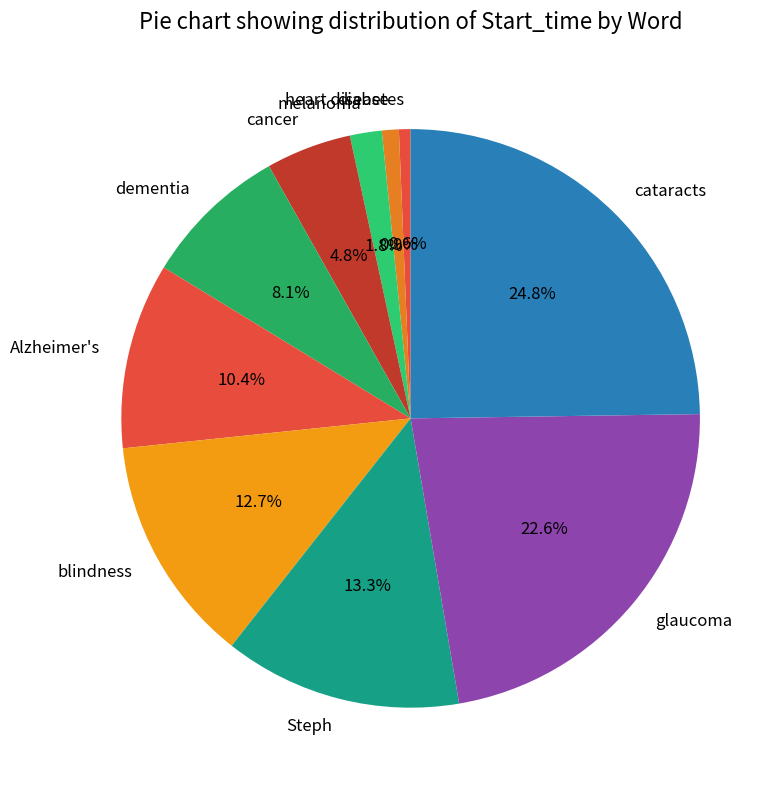

To the nearest percent, what portion does cancer represent?

5%